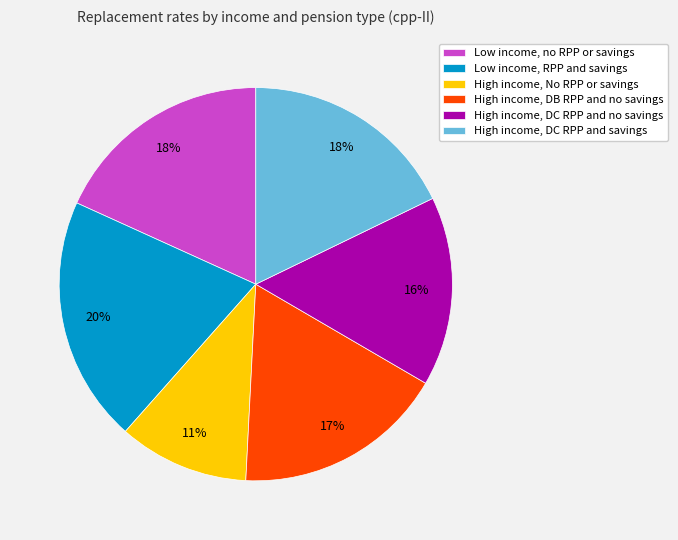

Count the number of slices in the pie.

6